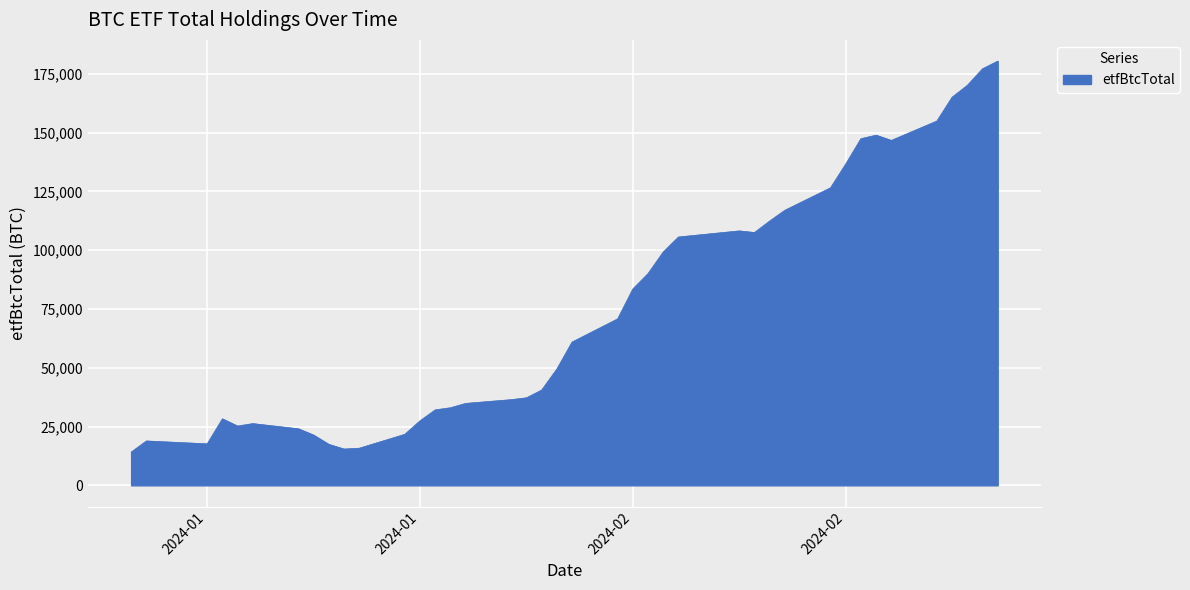

What is the difference between the maximum and minimum values?

166303.9